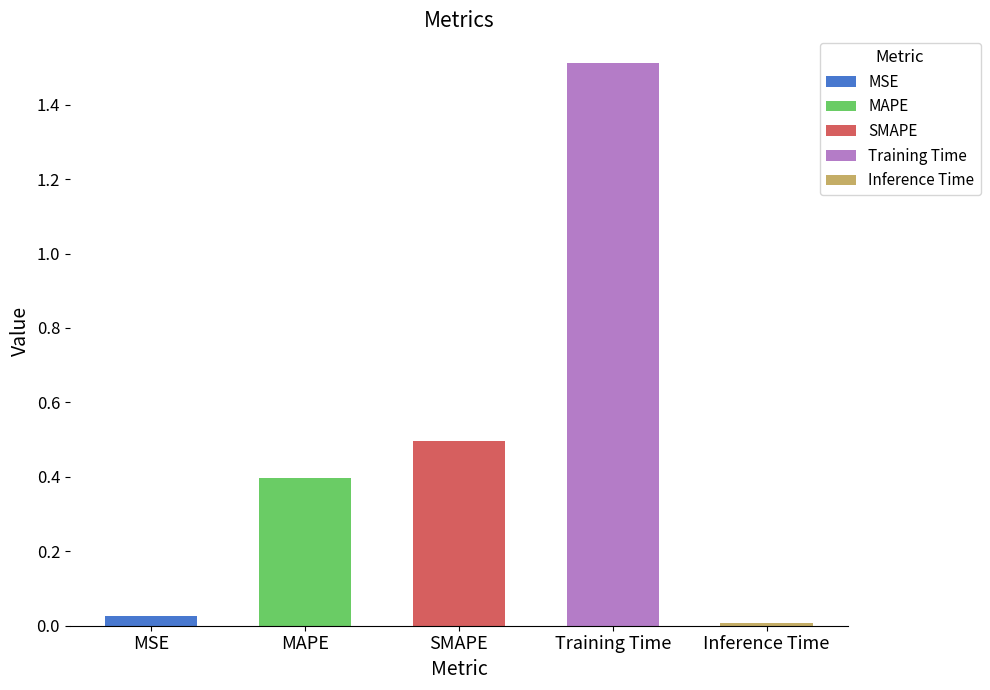

At which category does the chart reach its peak across all series?

Training Time